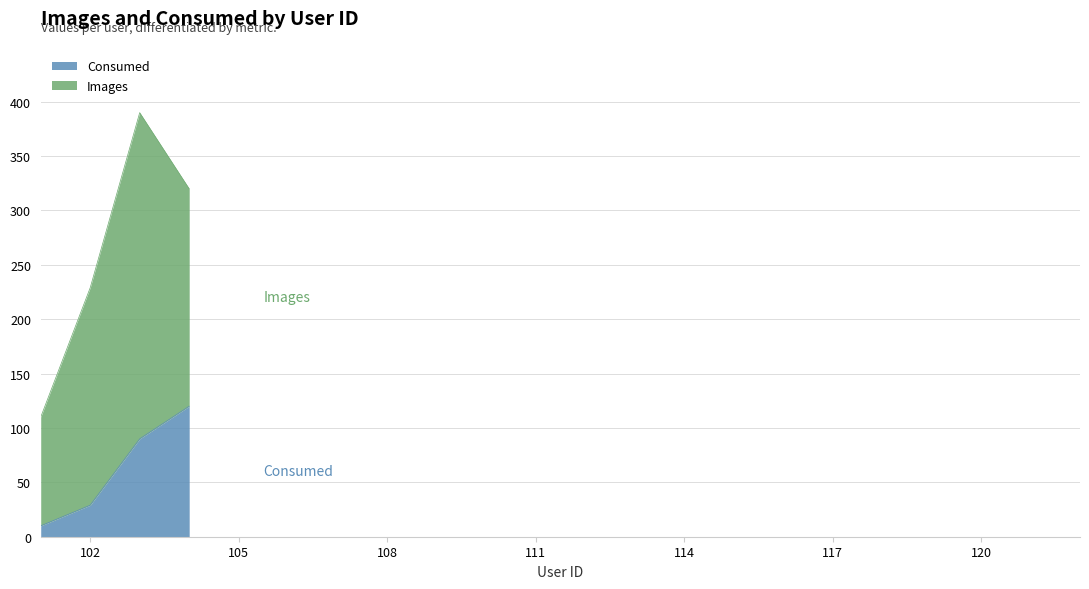

How many data points are less than 90?

2